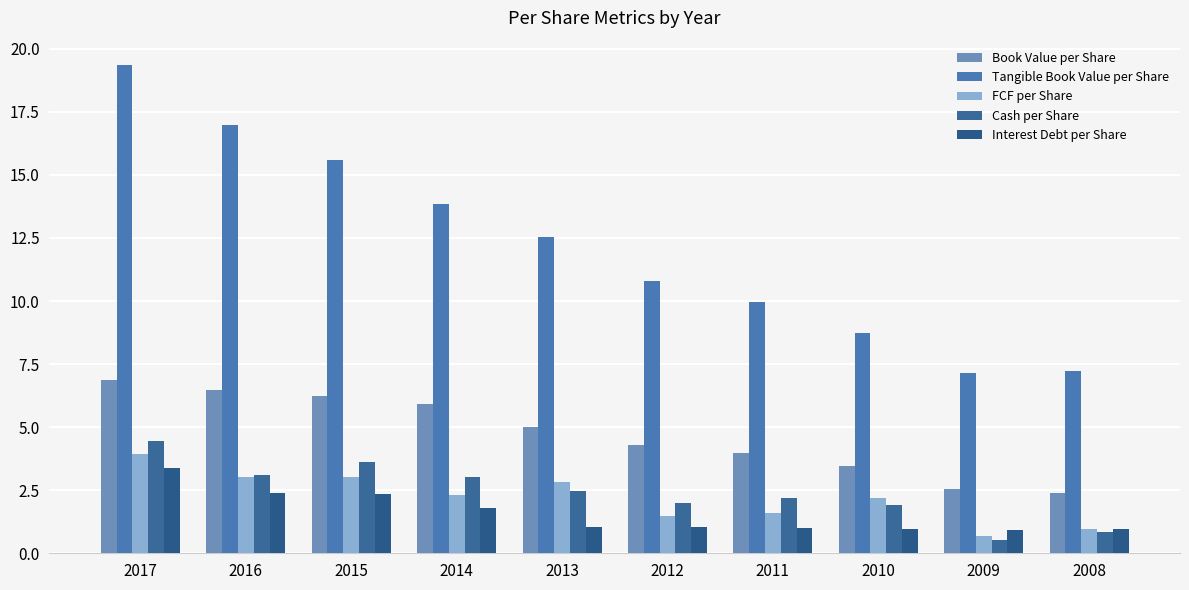

Read the Tangible Book Value per Share value at 2014.

13.9